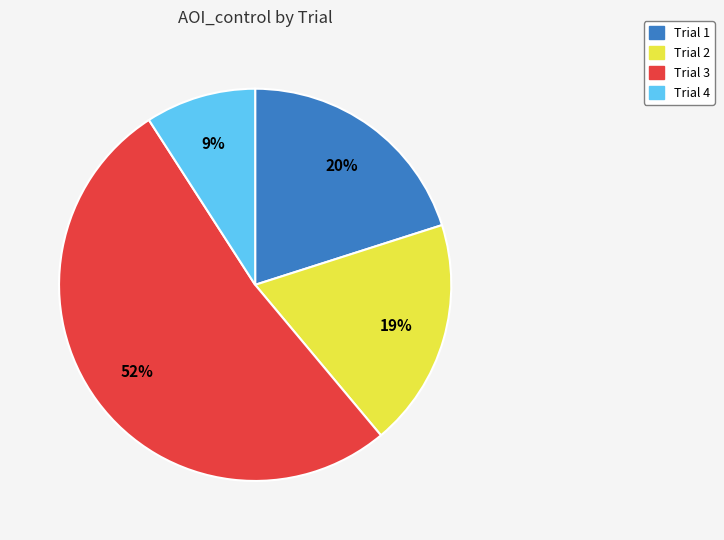

Which has a higher value, Trial 1 or Trial 4?

Trial 1